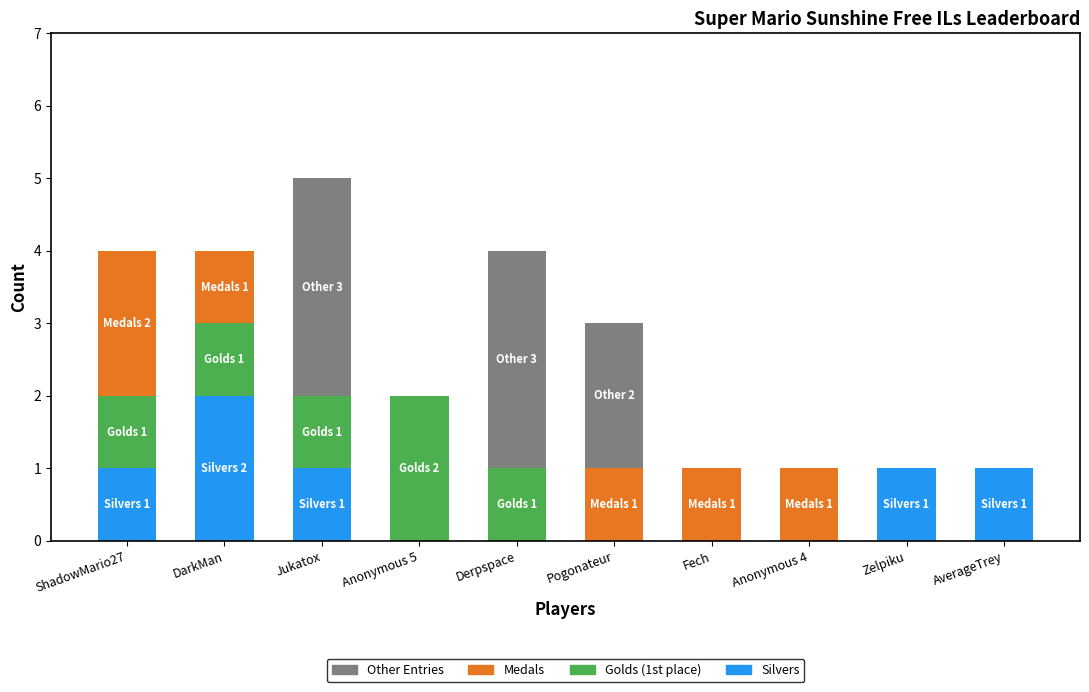

The Silvers series shows 1 at Pogonateur. True or false?

False